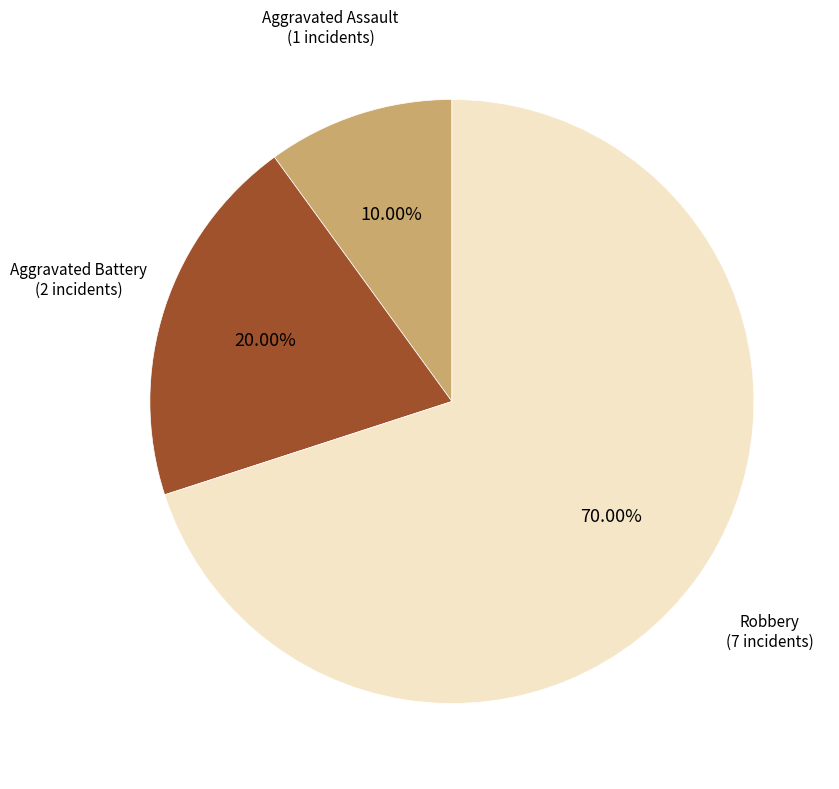

Does any single category account for the majority?

Yes